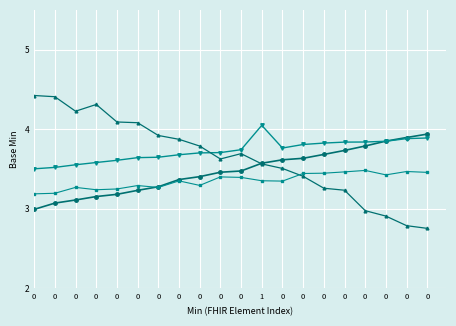

Is this an area chart (filled region under the line)?

No